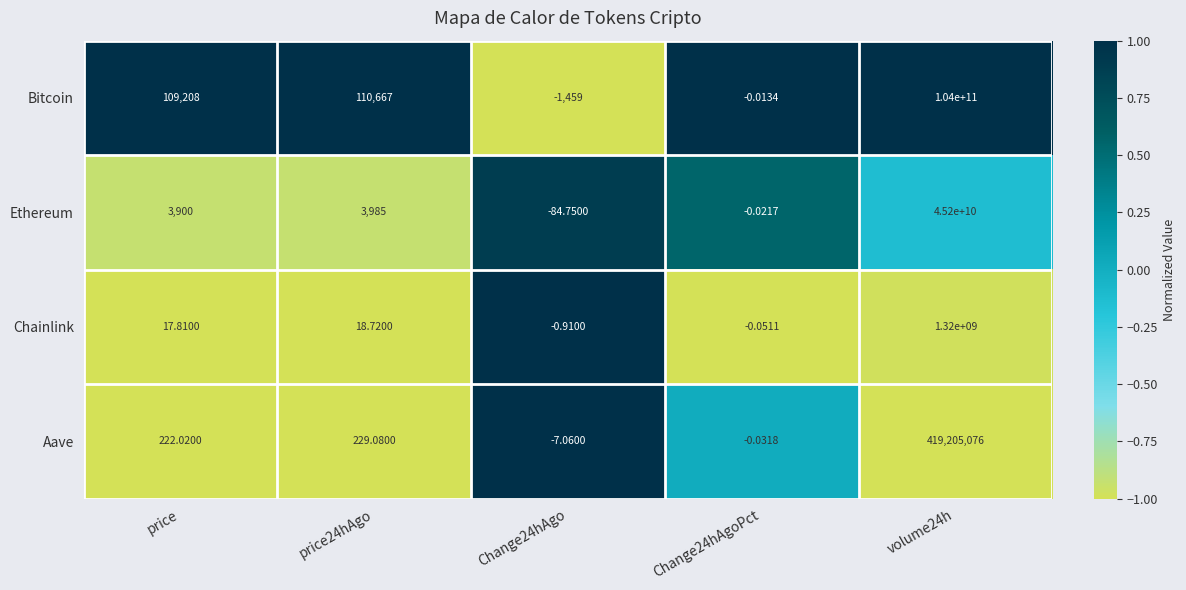

Between Change24hAgo and volume24h, which series saw the biggest shift?

Bitcoin